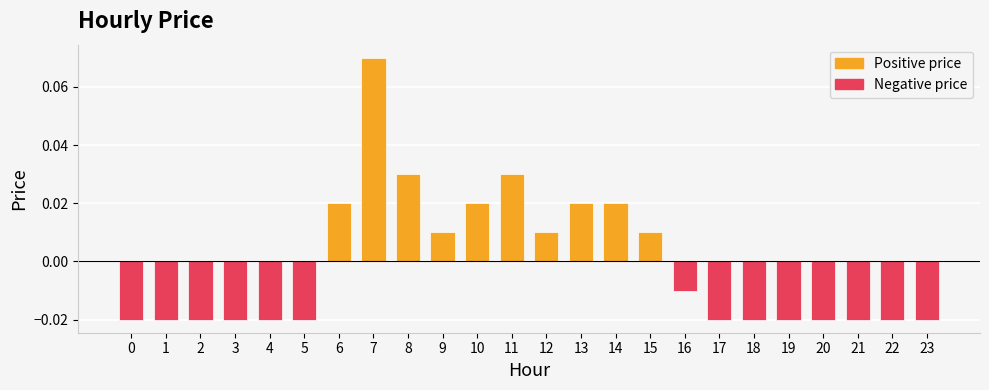

At which label does the data first exceed 0?

6